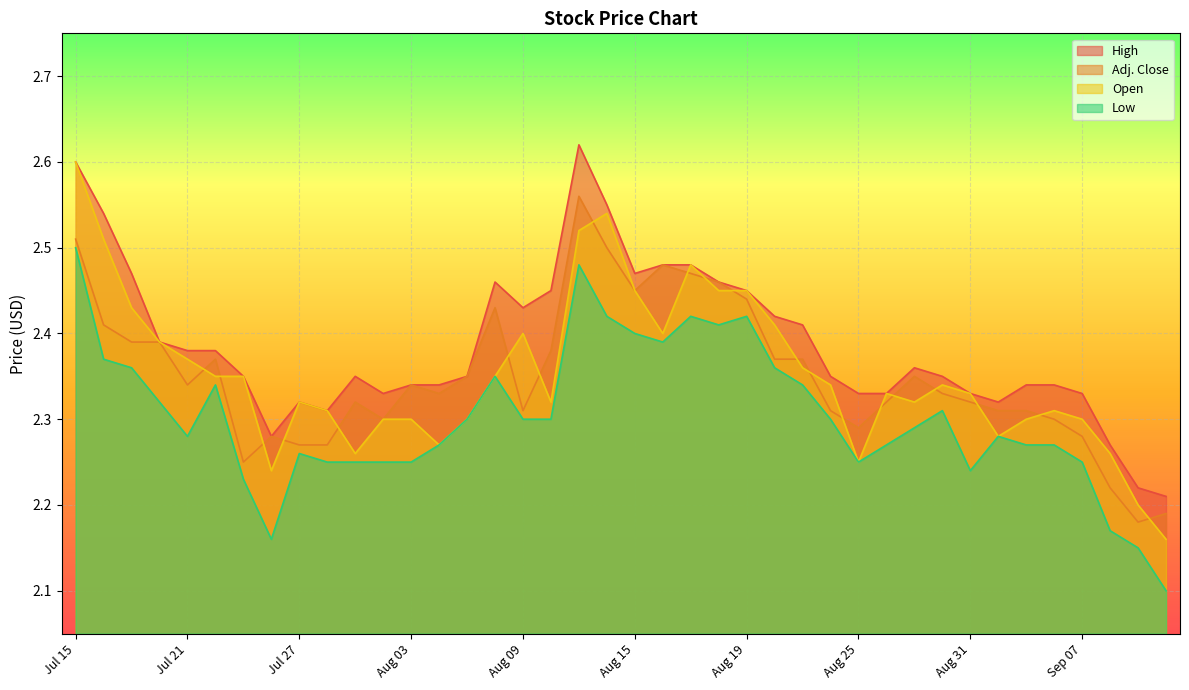

The Adj. Close series shows 2.2 at Sep 09. True or false?

True